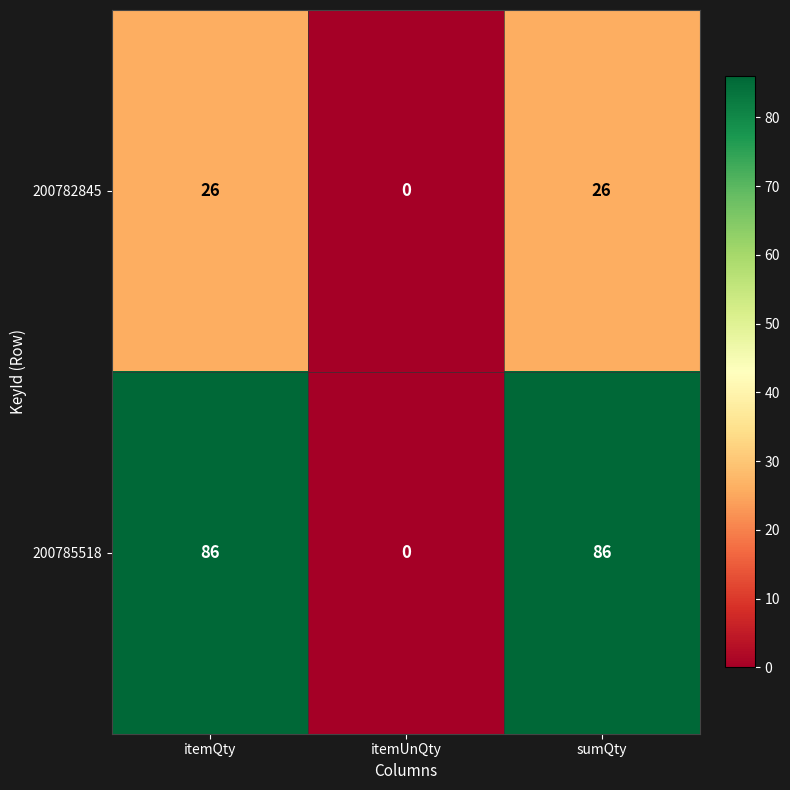

The 200782845 series shows -11 at itemUnQty. True or false?

False